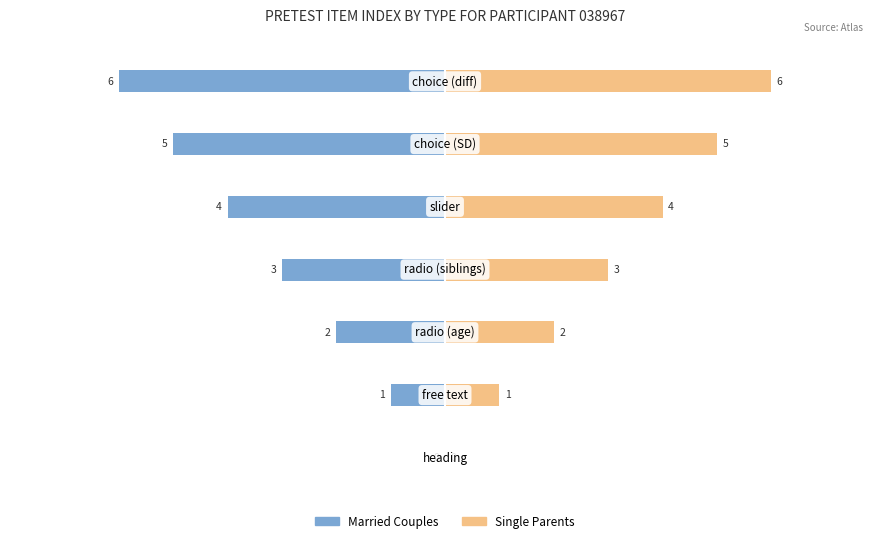

The Married Couples series shows -1 at 4. True or false?

False